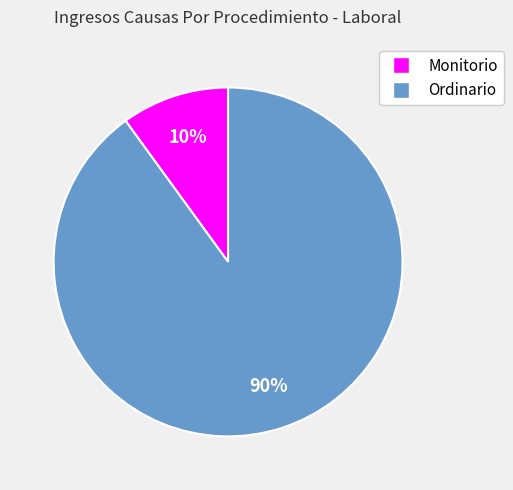

Which category has the smallest portion of the pie?

Monitorio